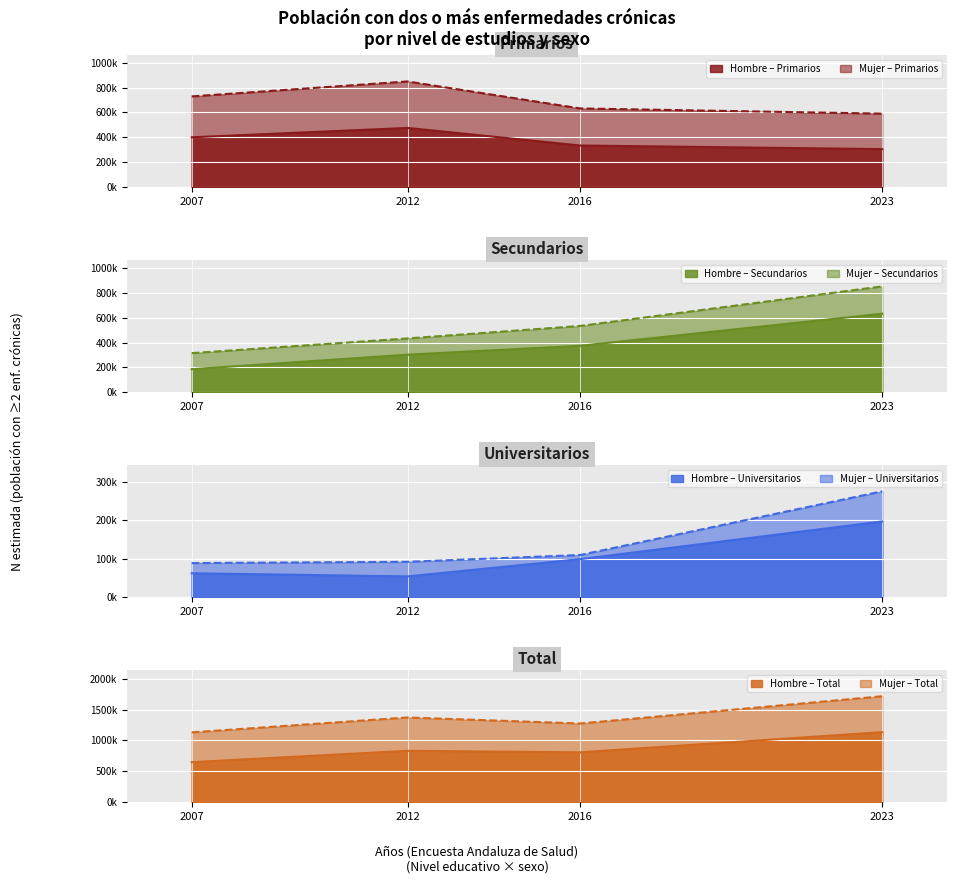

Where is the first local minimum for Hombre 2016?

Universitarios